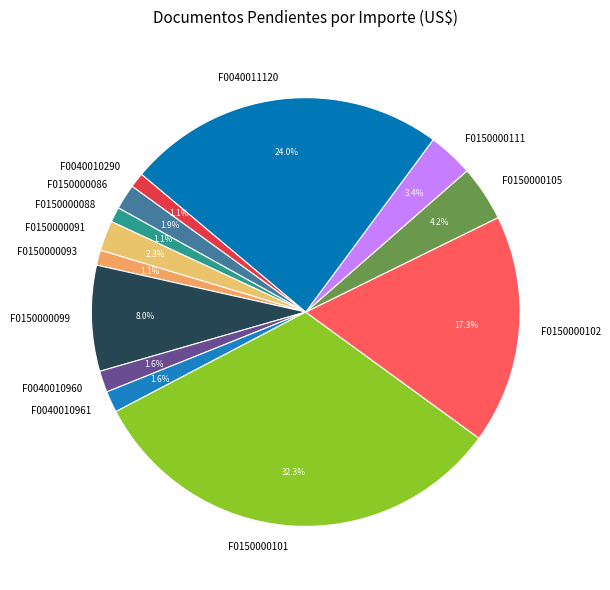

To the nearest percent, what percentage of the pie is F0150000102?

17%